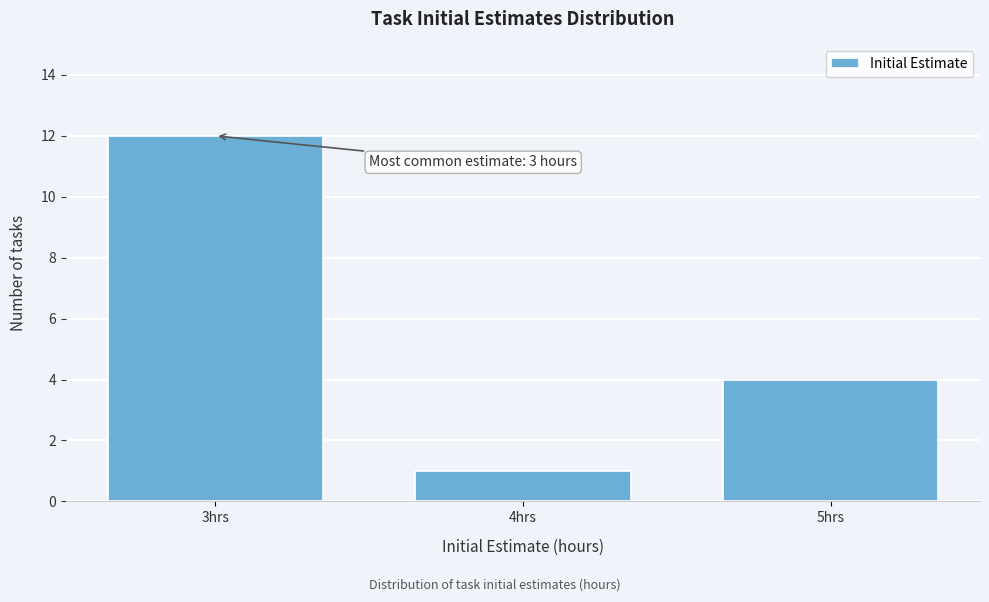

Which range on the x-axis has the tallest bar?

2.5 to 3.5